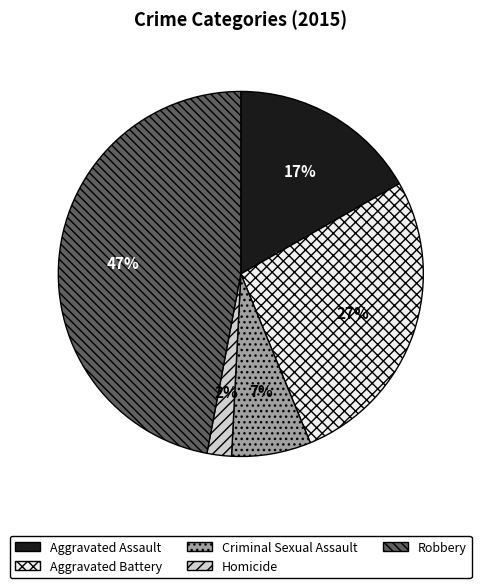

Do Robbery and Aggravated Assault together represent more than half of the pie?

Yes